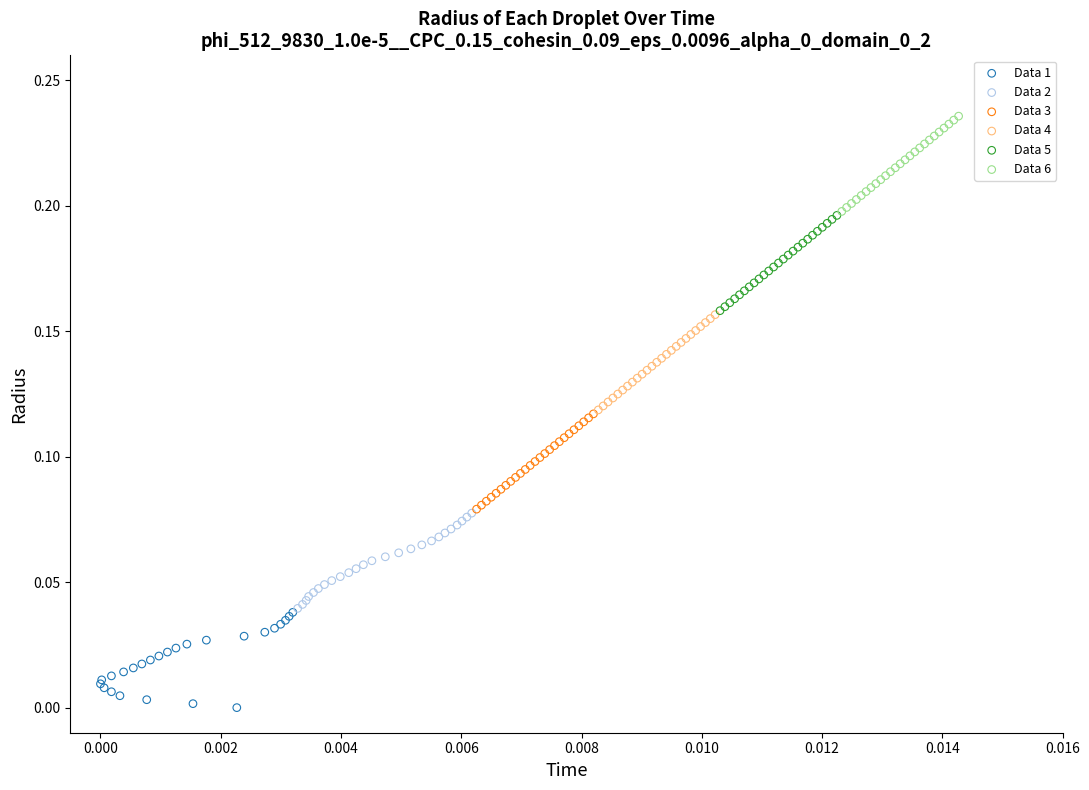

Which series reaches the minimum Y coordinate?

Data 1